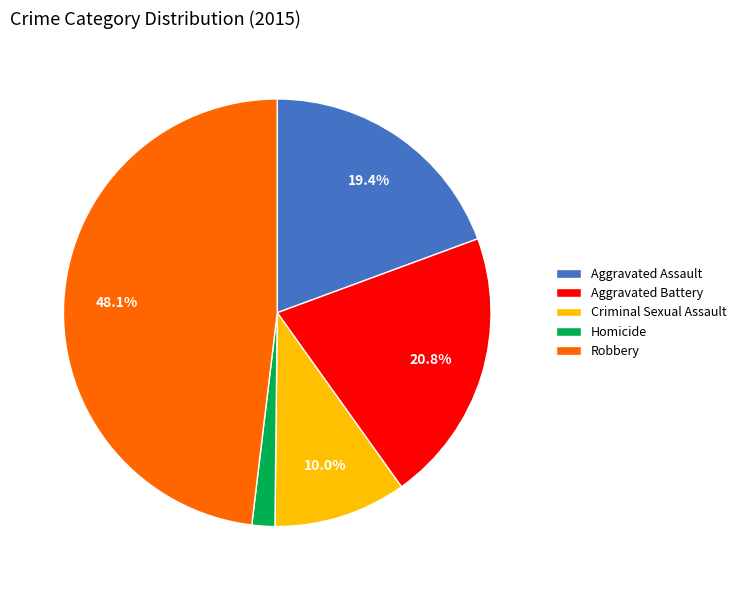

To the nearest percent, what is the average slice percentage?

20%